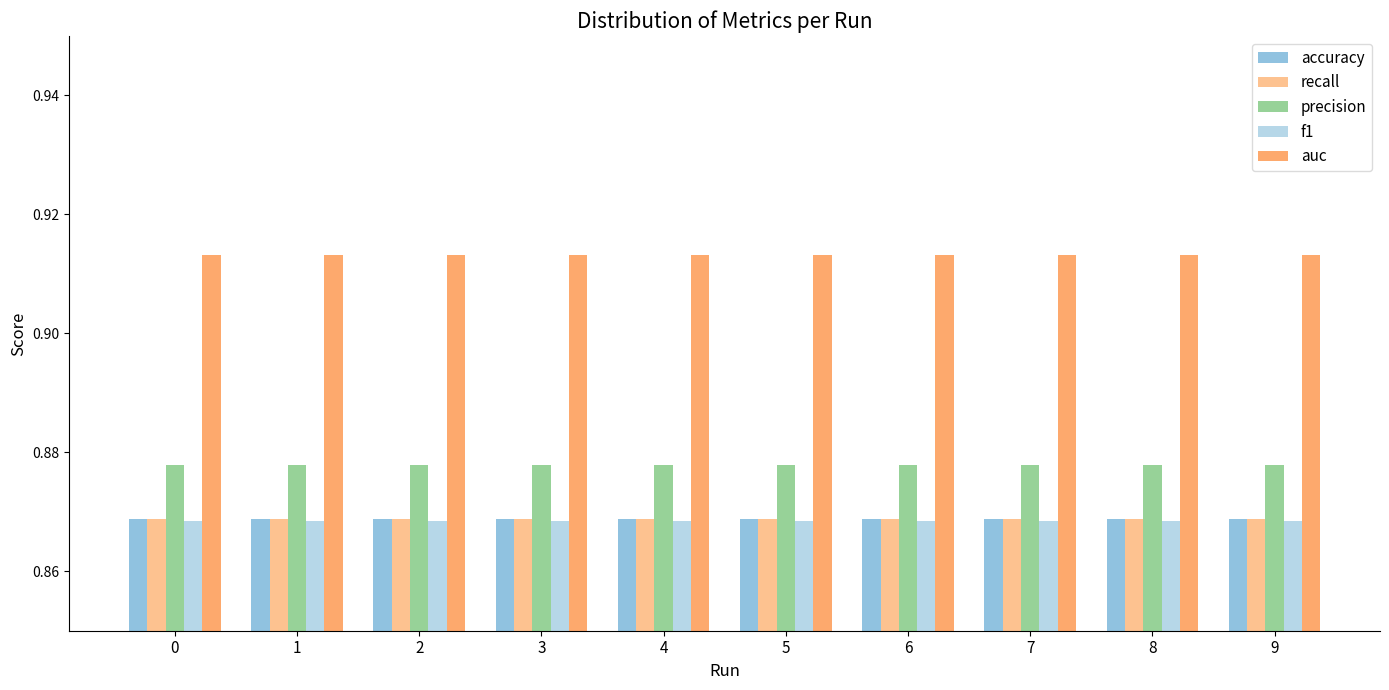

How many bars are there in each group?

5